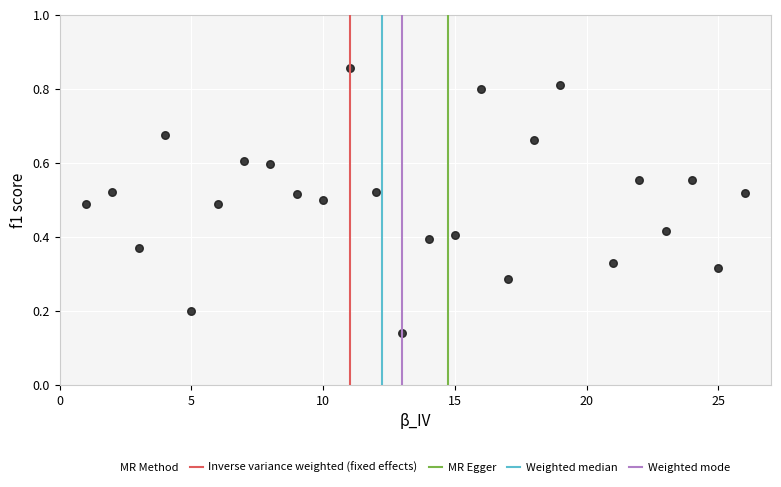

What is the range of X values (max minus min)?

25.0